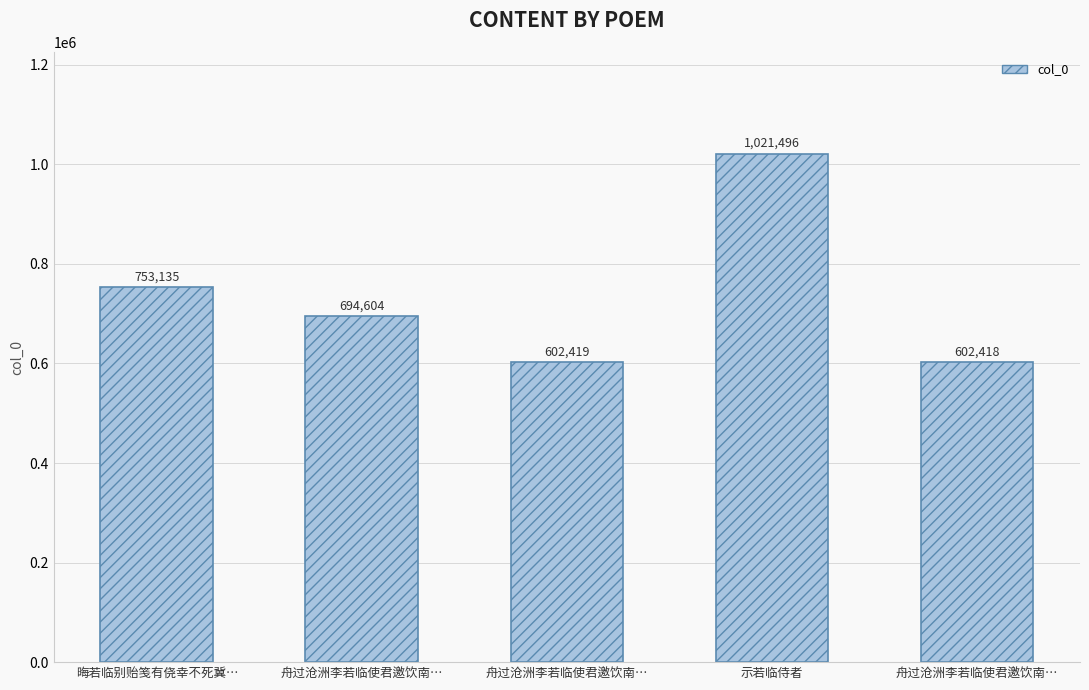

Does the chart contain any negative values?

No